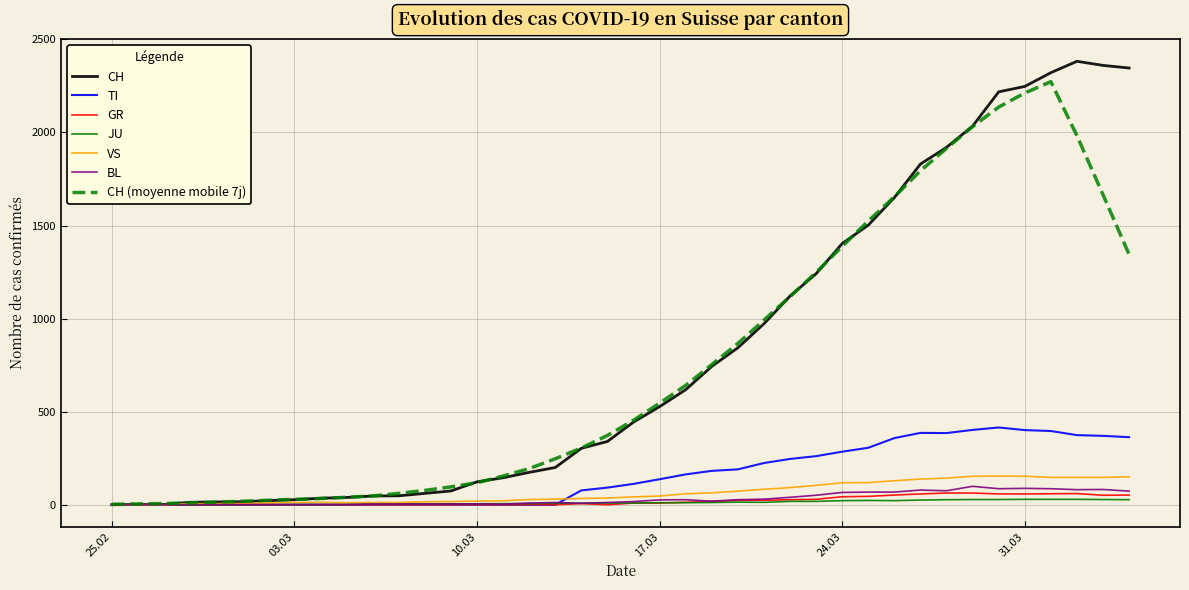

Which series has the largest total across all categories?

CH